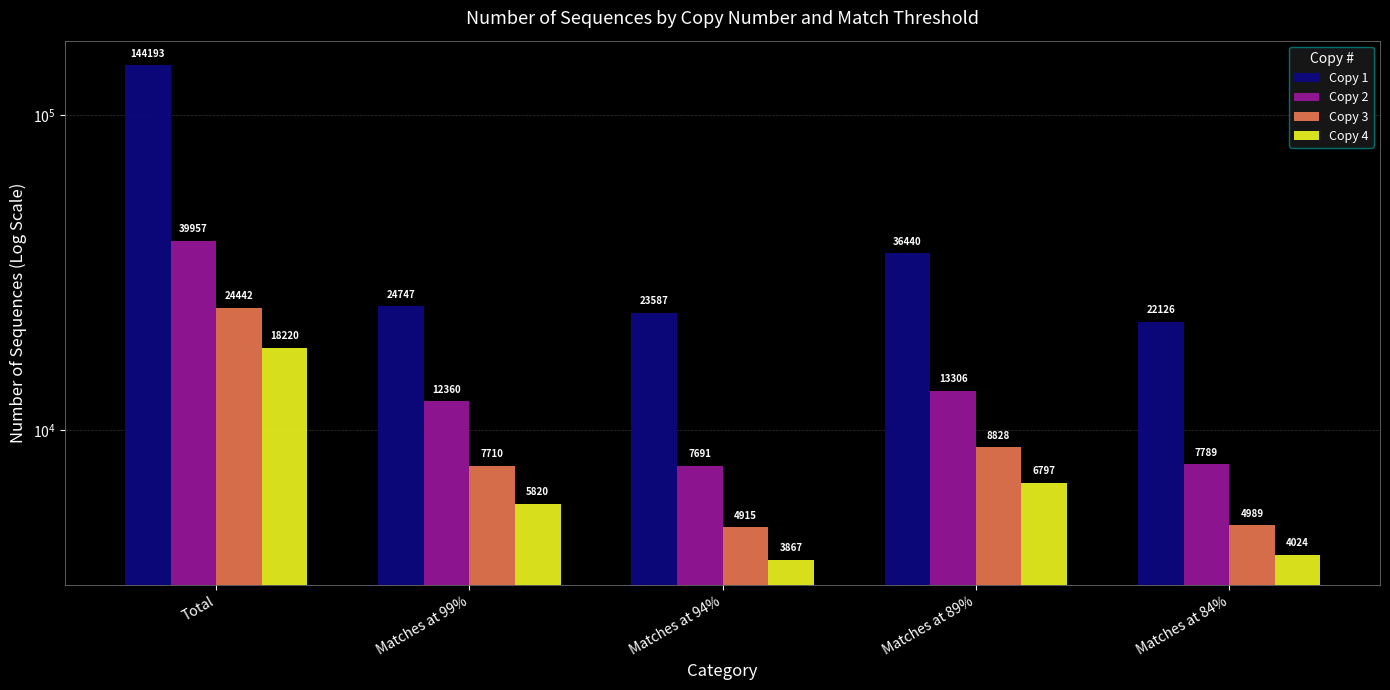

What is the total value across all series at Matches at 84%?

38928.0